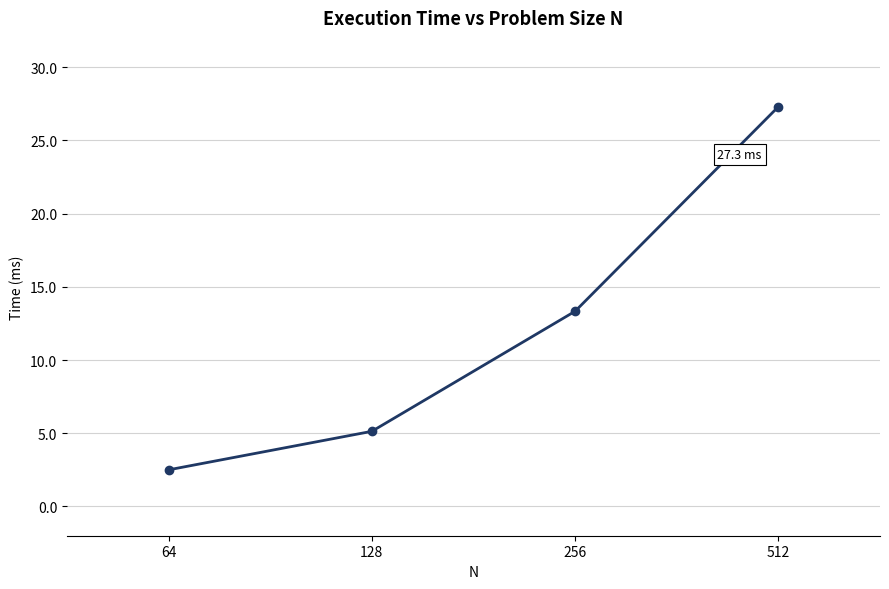

At which label does the data first exceed 13?

256